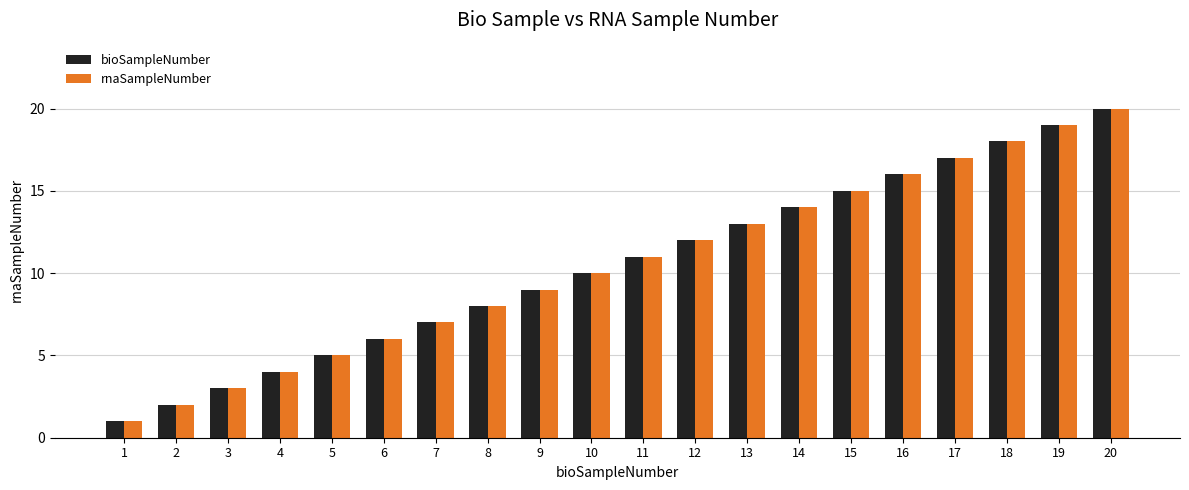

What is the value of the bioSampleNumber bar at the 17th from the left?

17